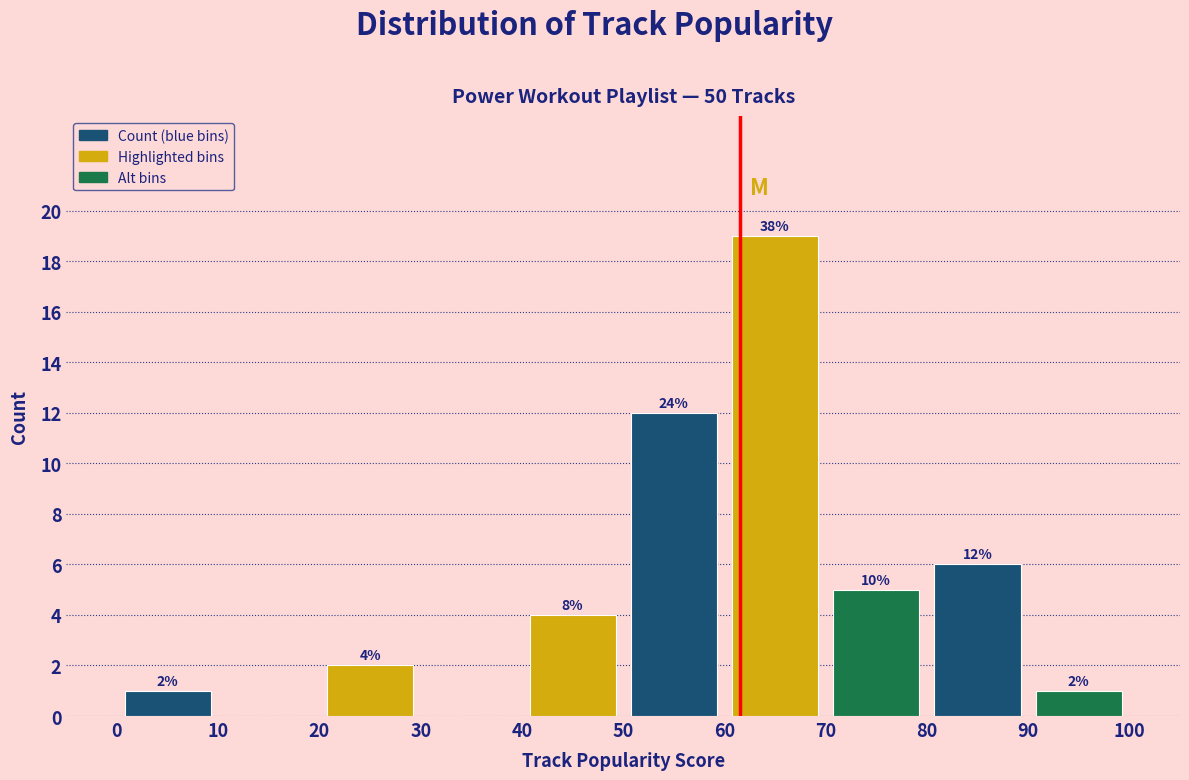

Over which range of the x-axis is the bar tallest?

60 to 70